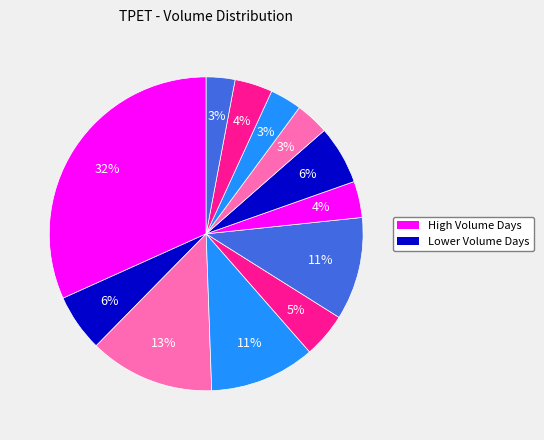

How many segments does this pie chart have?

12